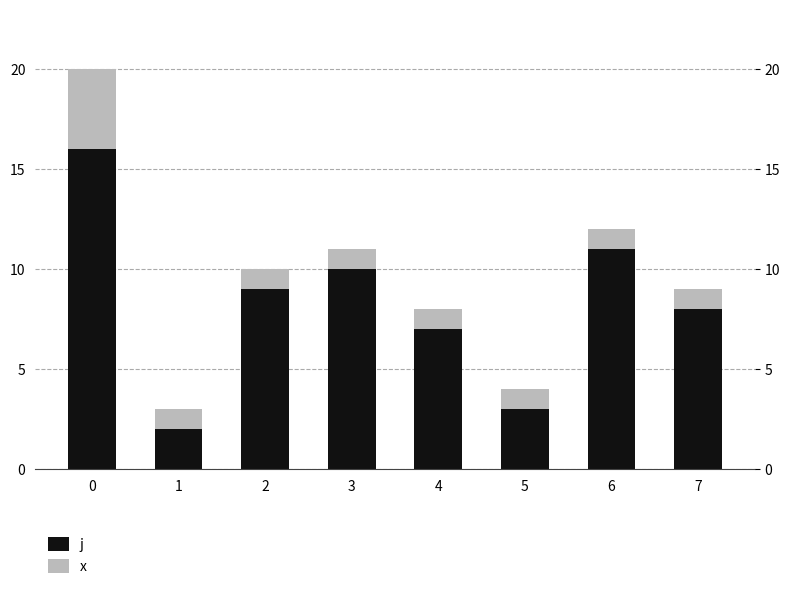

What are all the series names shown in the legend?

j, x